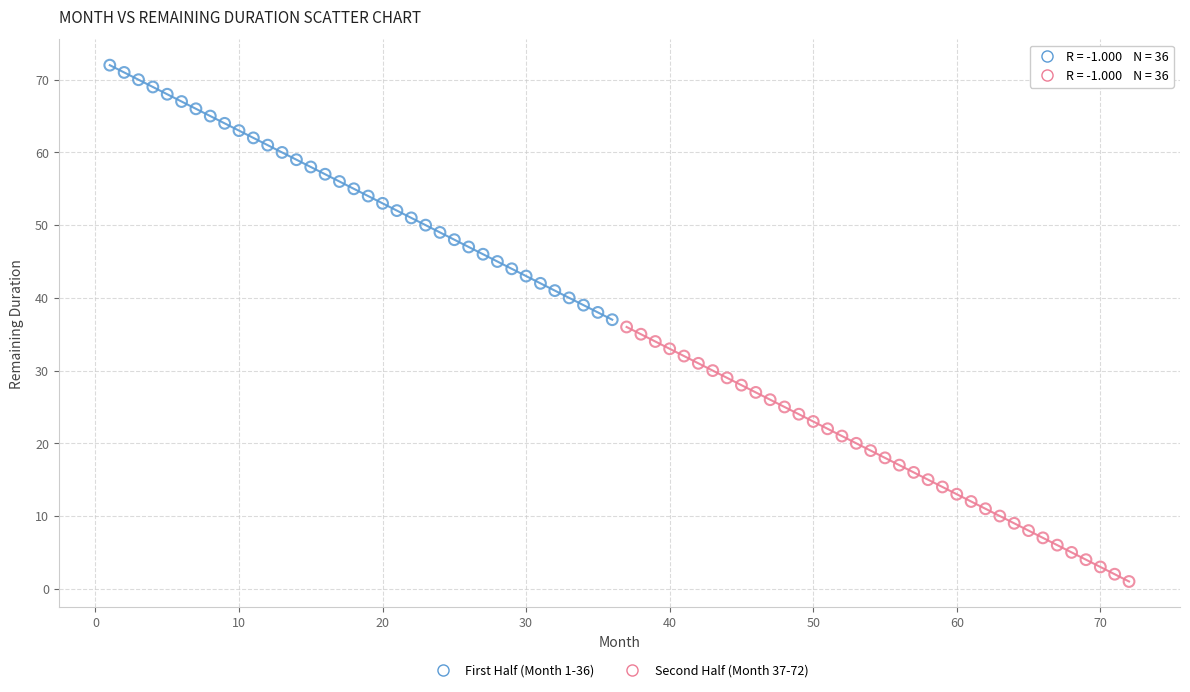

Which series reaches the minimum Y coordinate?

Second Half (Month 37-72)